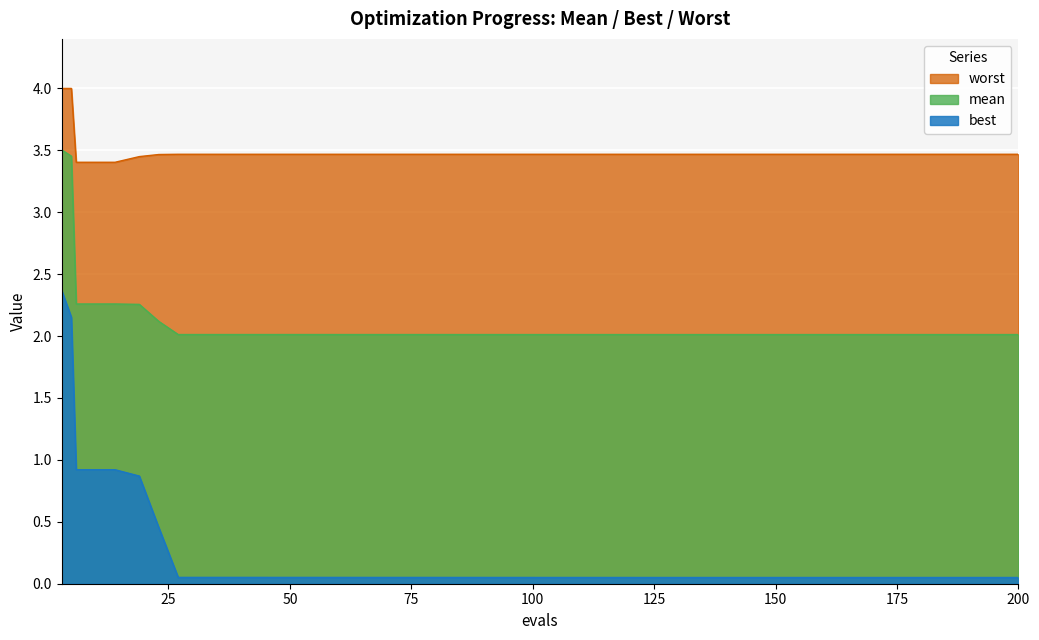

The worst series shows 6.0 at 150. True or false?

False